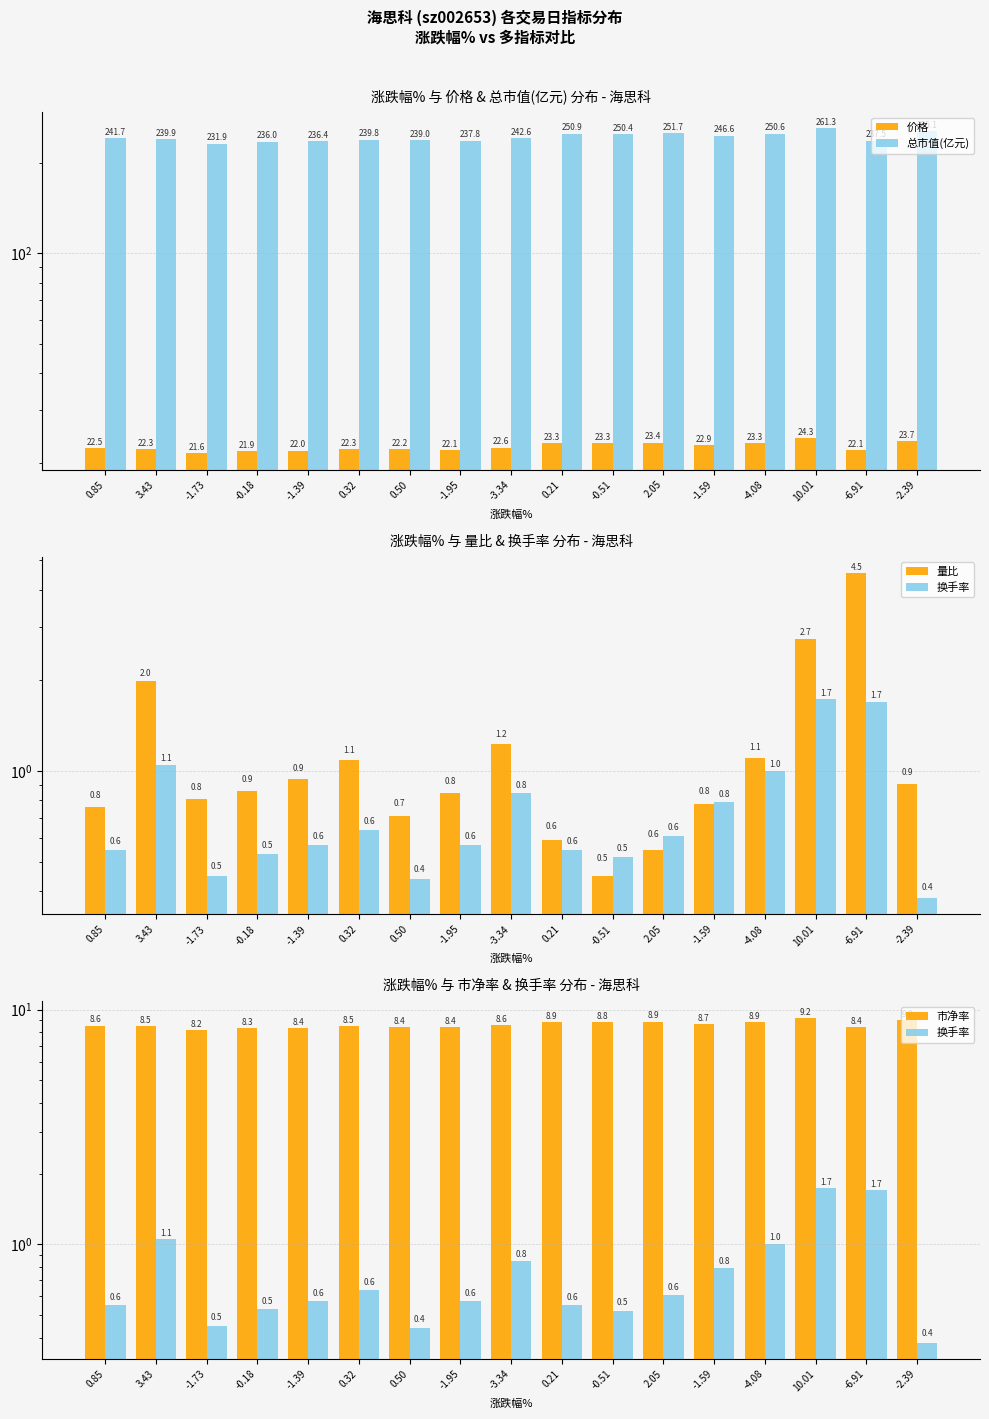

What is the difference between the maximum and minimum values in the 总市值(亿元) series?

29.4